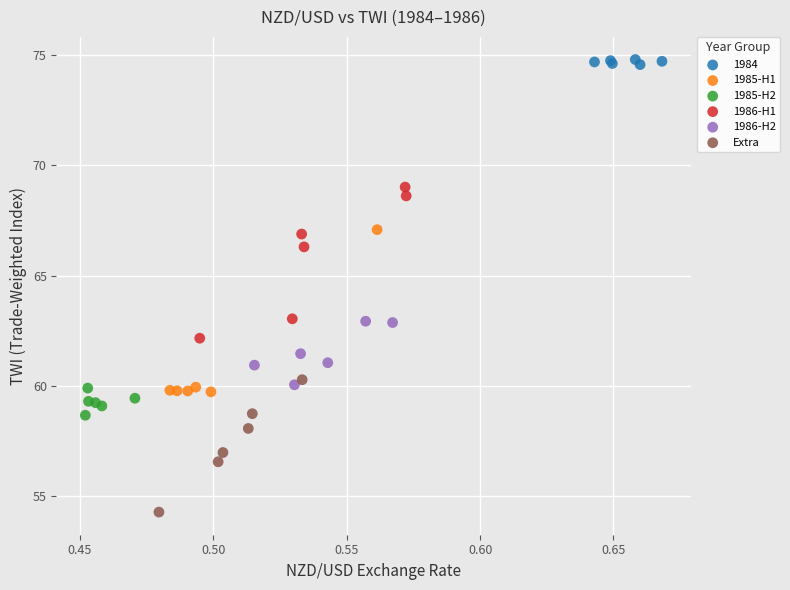

Which series reaches the minimum Y coordinate?

Extra